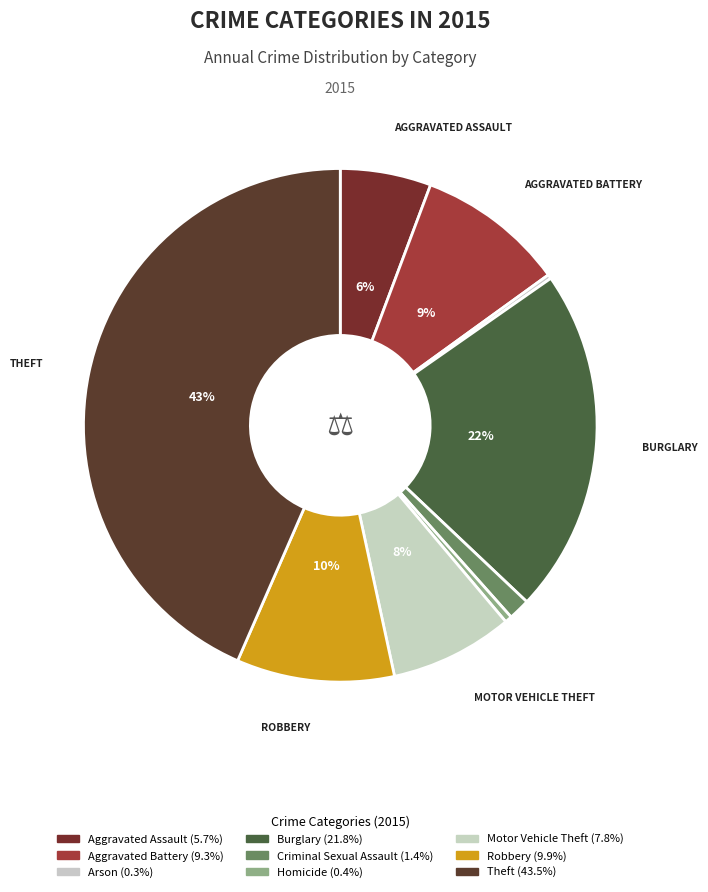

How many segments does this pie chart have?

9